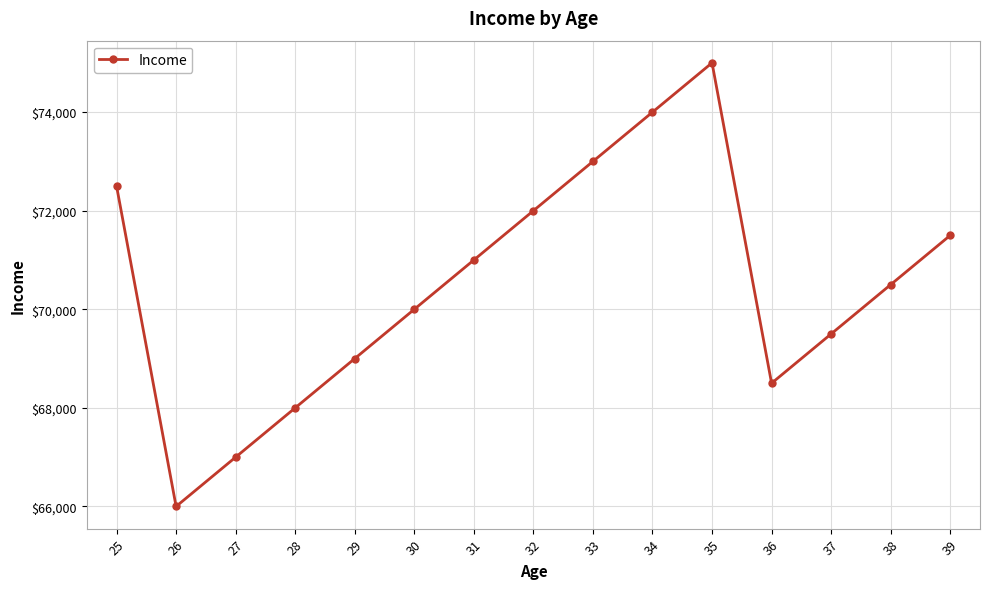

At which label does the data first exceed 70500?

25